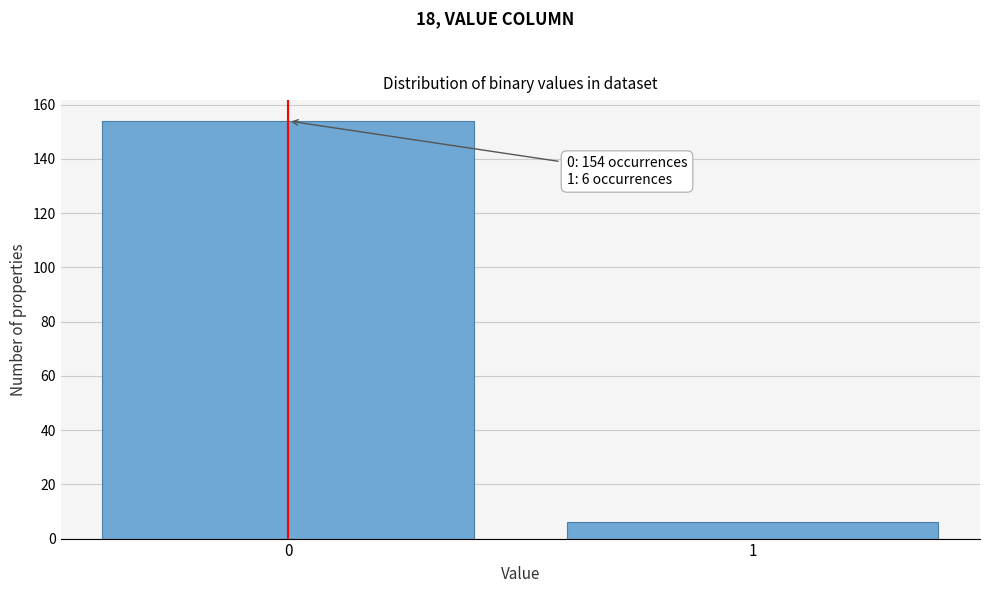

Reading left to right, transcribe all the data shown in this chart.

0=154	1=6